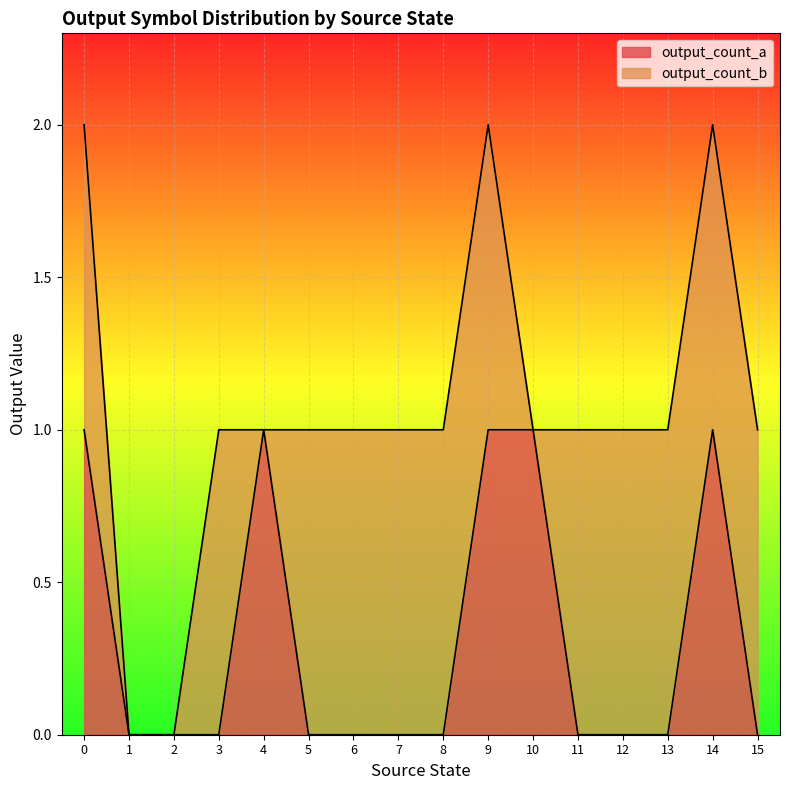

Where is the data nearest to the value 0?

1